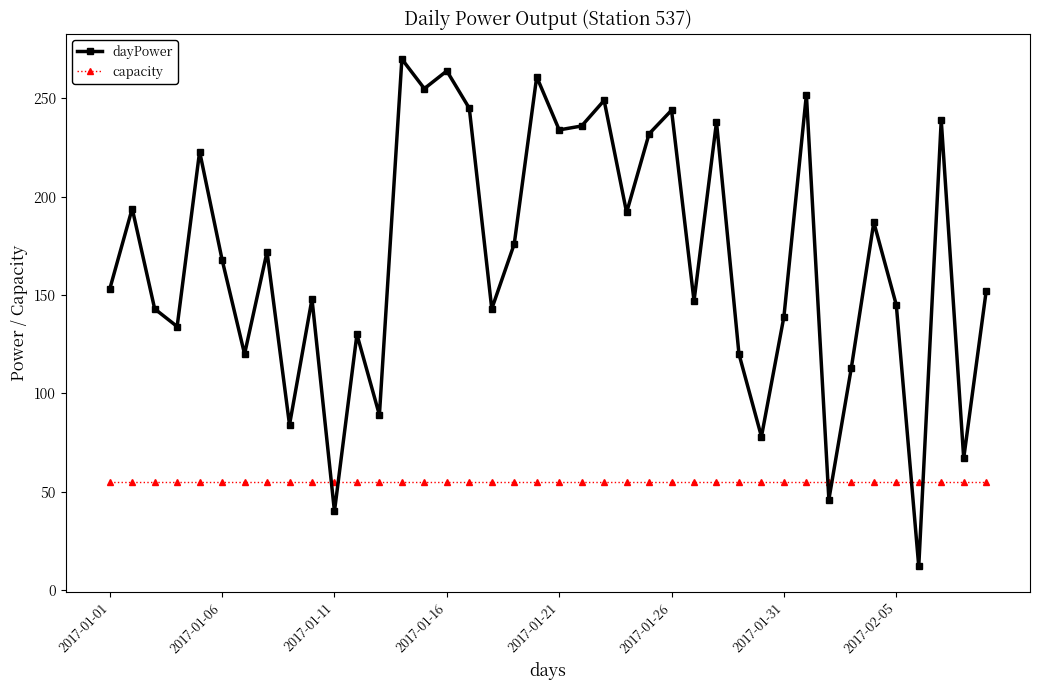

What is the difference between the maximum and minimum values in the dayPower series?

258